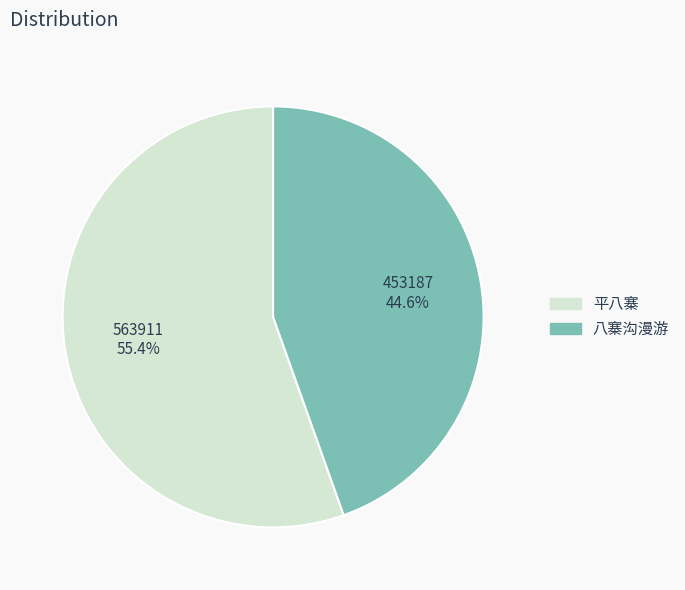

To the nearest percent, what percentage of the pie is 平八寨?

55%